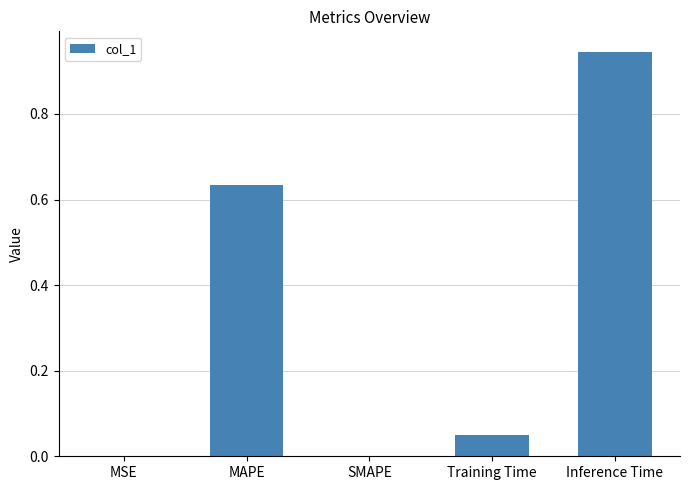

What is the sum of all values?

1.6